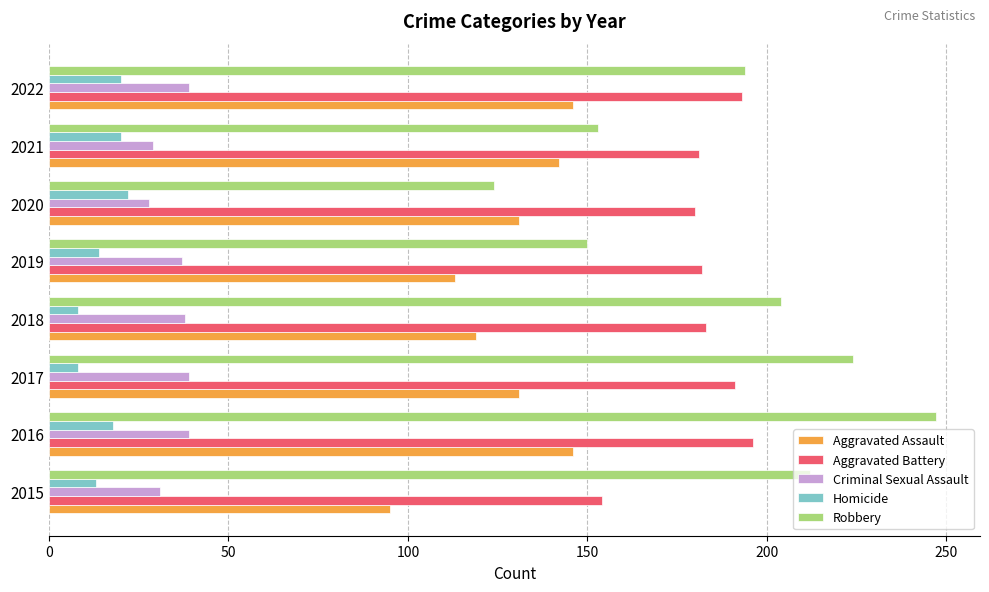

What is the minimum value shown in the chart?

8